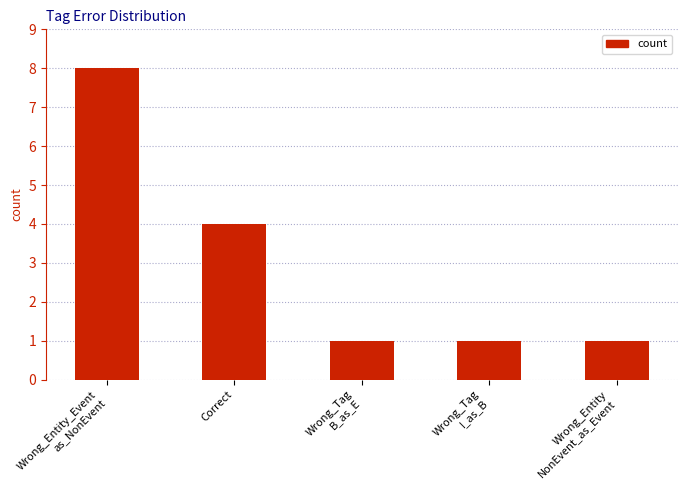

Between Correct and Wrong_Tag
B_as_E, which is larger?

Correct